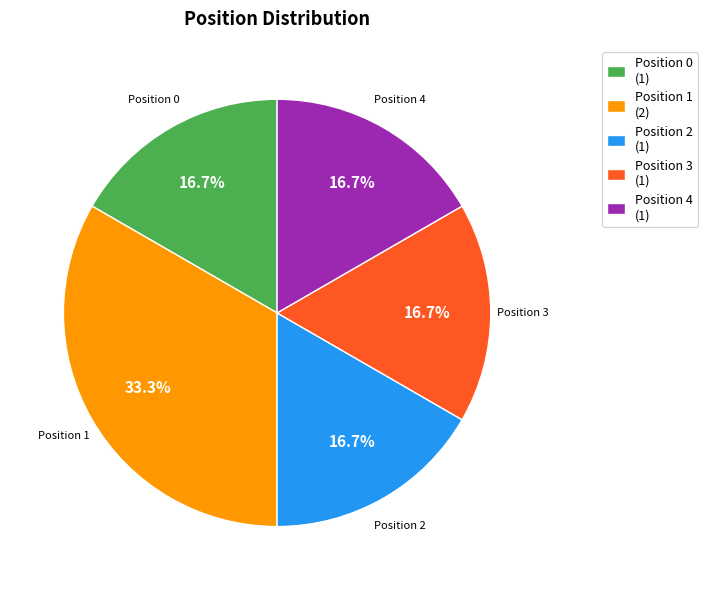

What portion of the pie excludes Position 1?

66.7%